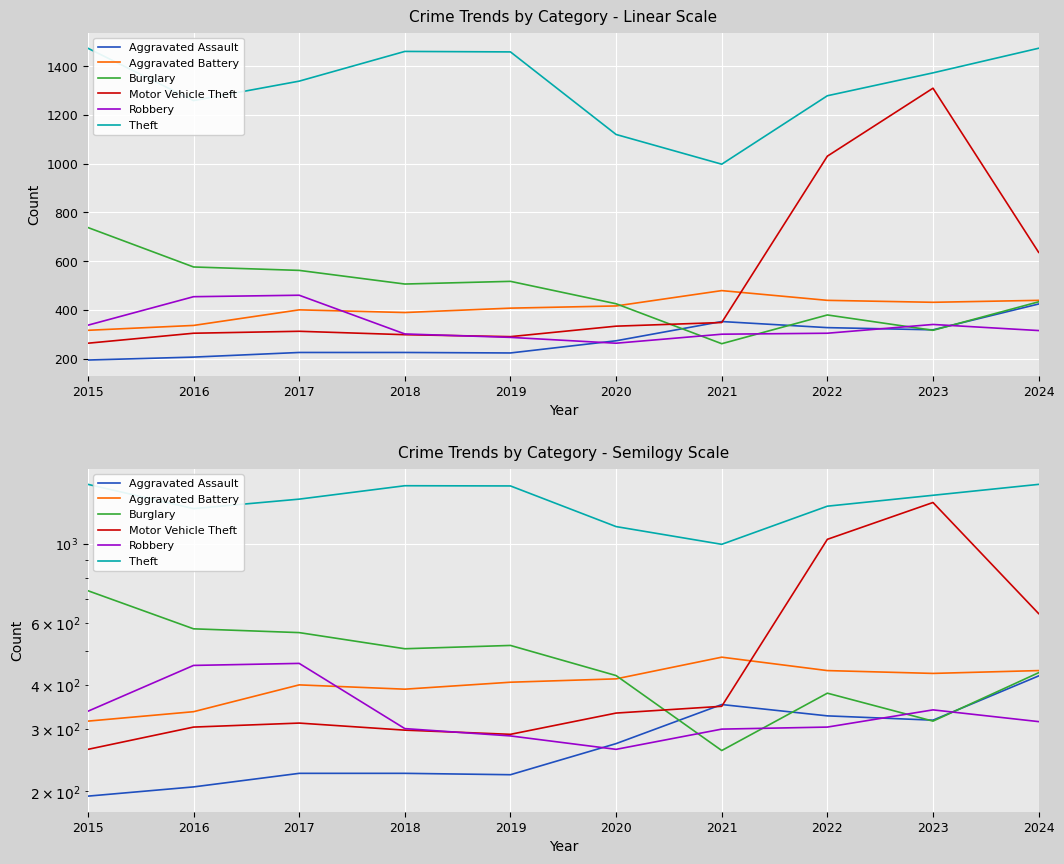

How many interior local valleys does the Motor Vehicle Theft series have?

1